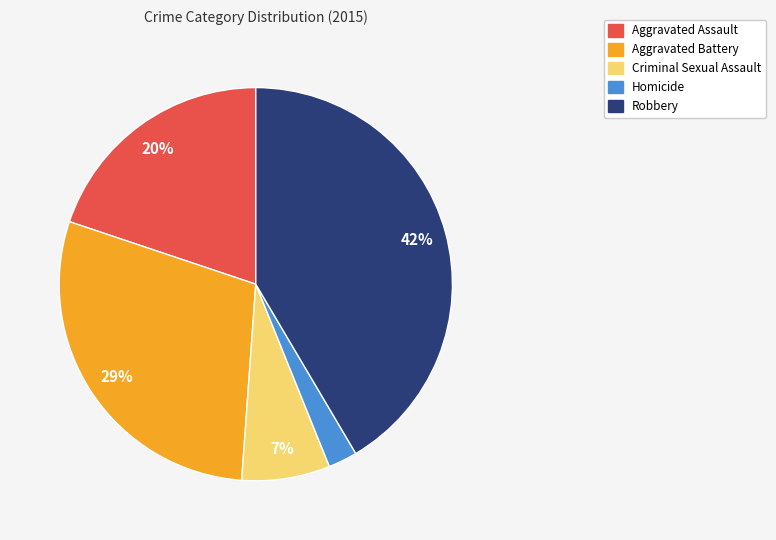

What percentage is the Aggravated Assault slice, to the nearest percent?

20%